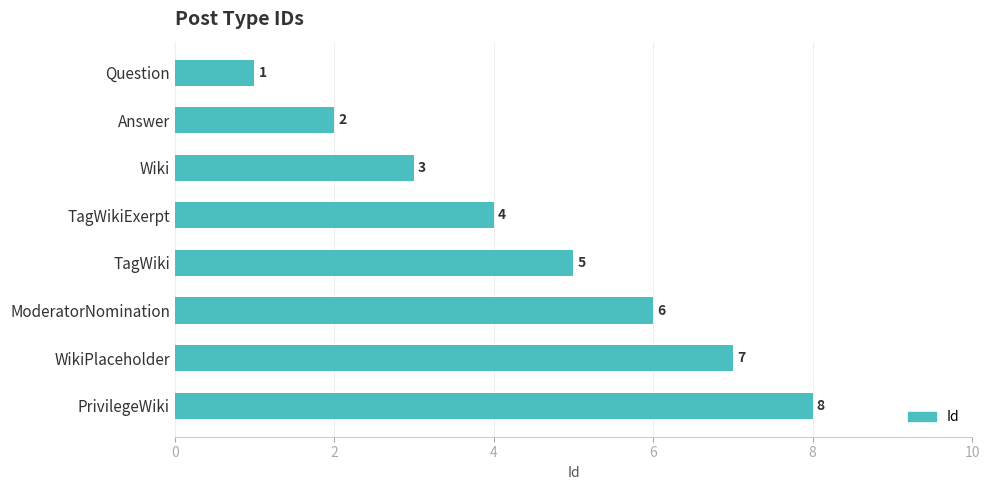

What is the change in value from Question to WikiPlaceholder?

+6